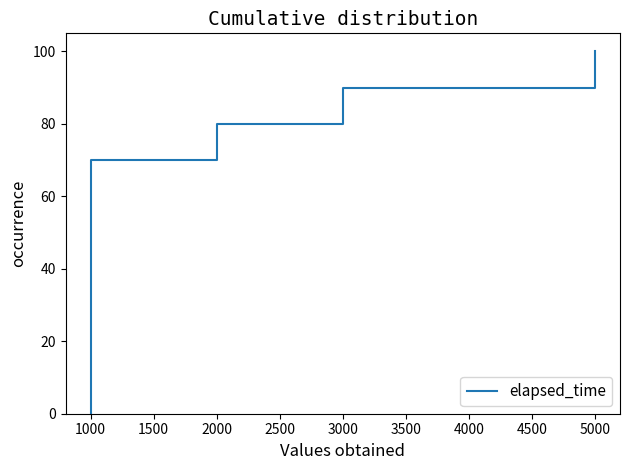

What is the sum of all values?

550